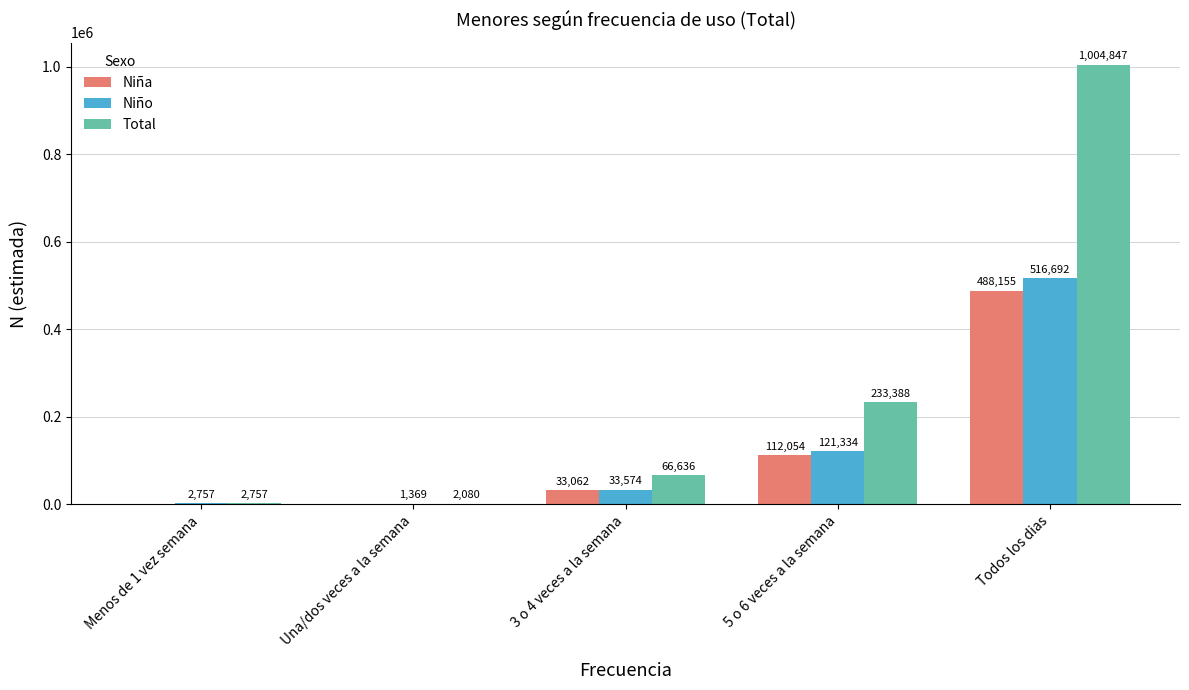

True or false: Niño has a value of 2757 at Menos de 1 vez semana.

True